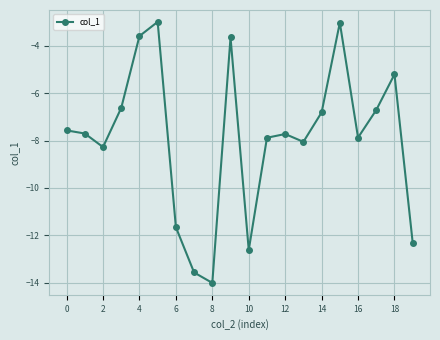

What is the smallest value displayed?

-14.0